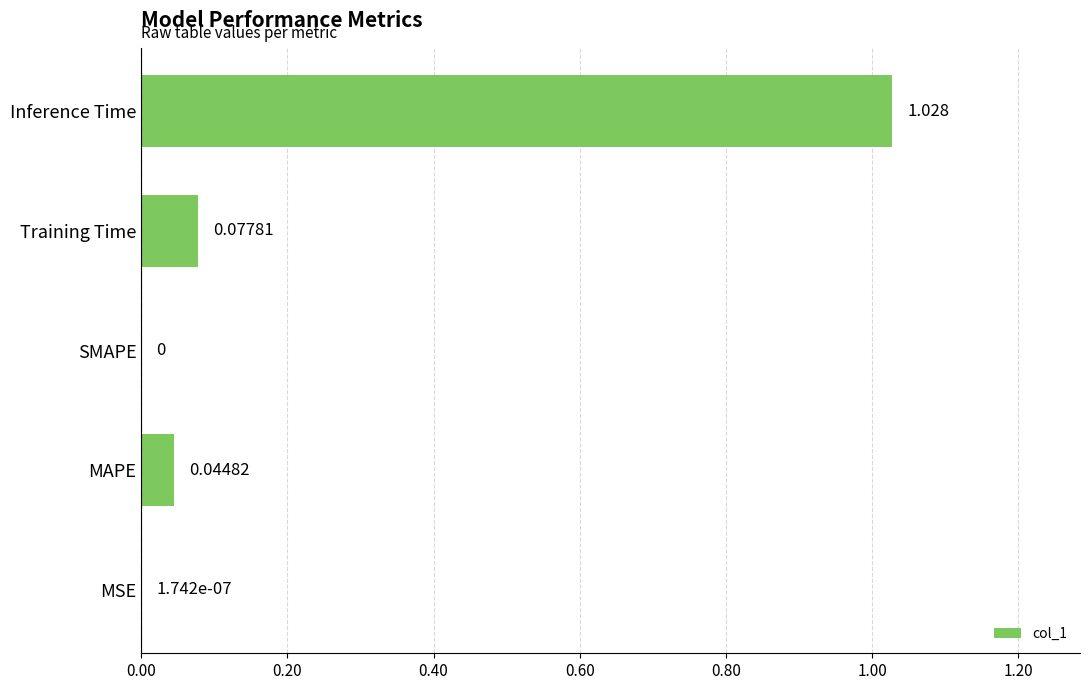

Between MSE and Inference Time, which is larger?

Inference Time